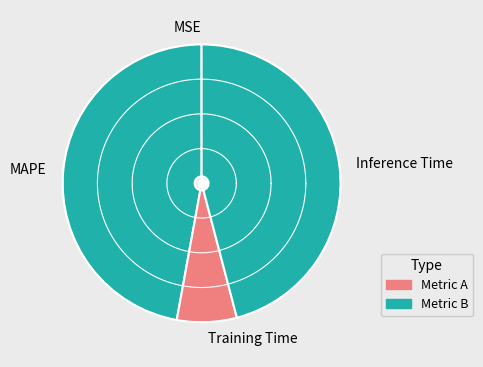

Is MAPE the majority of the pie?

No